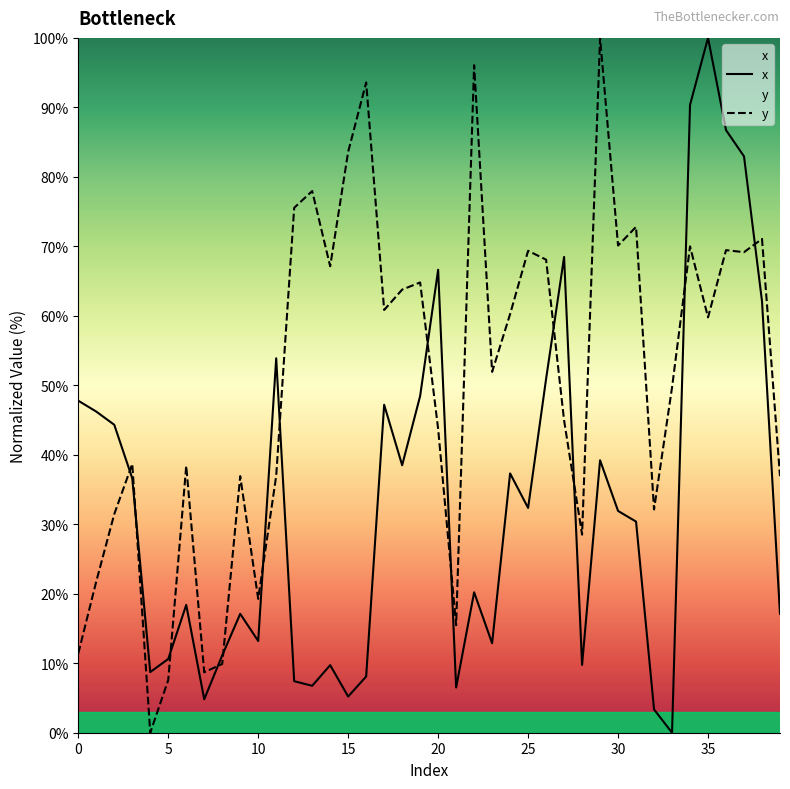

What is the label of the 39th point from the left?

38